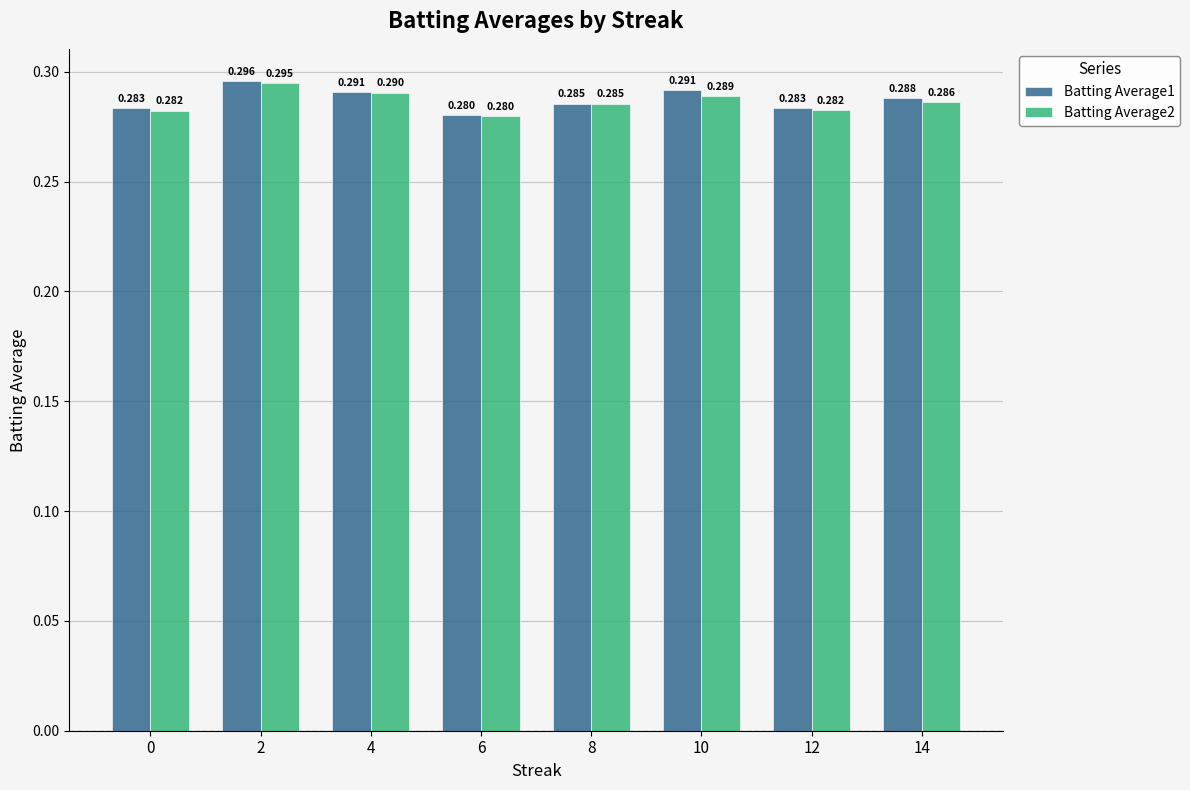

List the series in order of their overall mean, highest first.

Batting Average1, Batting Average2